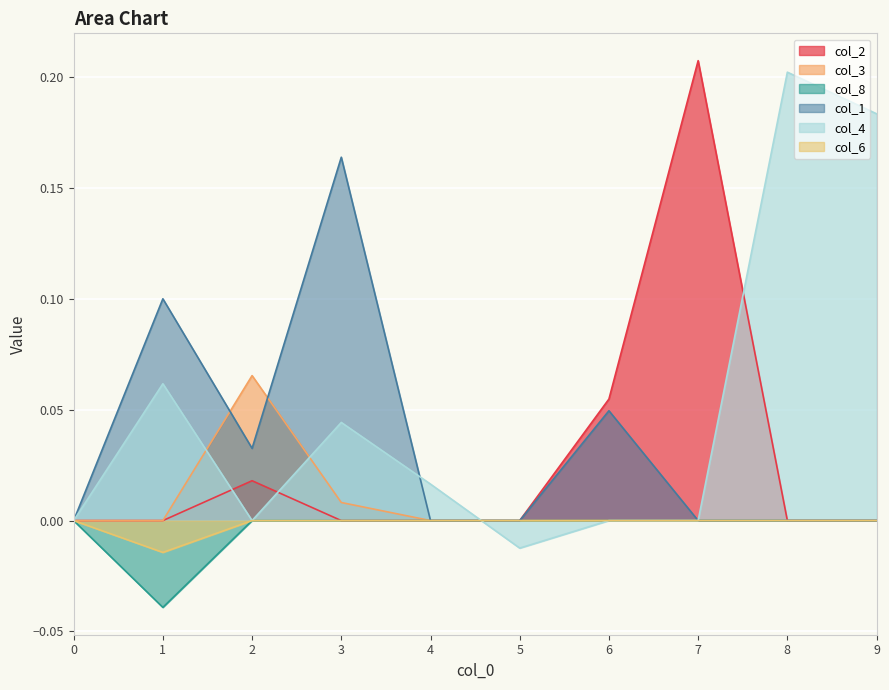

Reading left to right, list all the values displayed in this chart.

col_2: 0=0.0	1=0.0	2=0.0	3=0.0	4=0.0	5=0.0	6=0.1	7=0.2	8=0.0	9=0.0
col_3: 0=0.0	1=0.0	2=0.1	3=0.0	4=0.0	5=0.0	6=0.0	7=0.0	8=0.0	9=0.0
col_8: 0=0.0	1=-0.0	2=0.0	3=0.0	4=0.0	5=0.0	6=0.0	7=0.0	8=0.0	9=0.0
col_1: 0=0.0	1=0.1	2=0.0	3=0.2	4=0.0	5=0.0	6=0.0	7=0.0	8=0.0	9=0.0
col_4: 0=0.0	1=0.1	2=0.0	3=0.0	4=0.0	5=-0.0	6=0.0	7=0.0	8=0.2	9=0.2
col_6: 0=0.0	1=-0.0	2=0.0	3=0.0	4=0.0	5=0.0	6=0.0	7=0.0	8=0.0	9=0.0